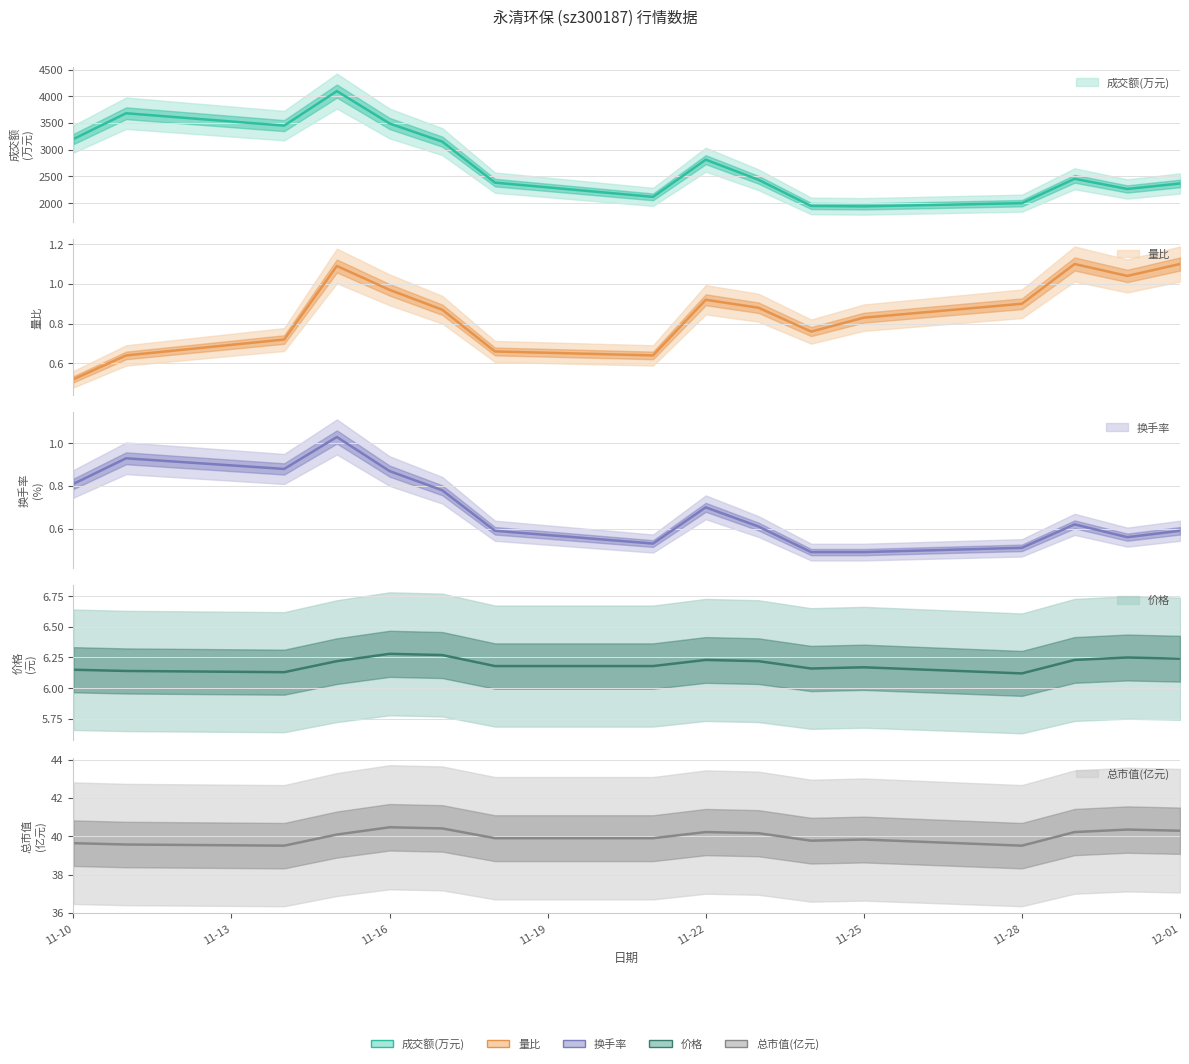

What are all the series names shown in the legend?

成交额(万元), 量比, 换手率, 价格, 总市值(亿元)